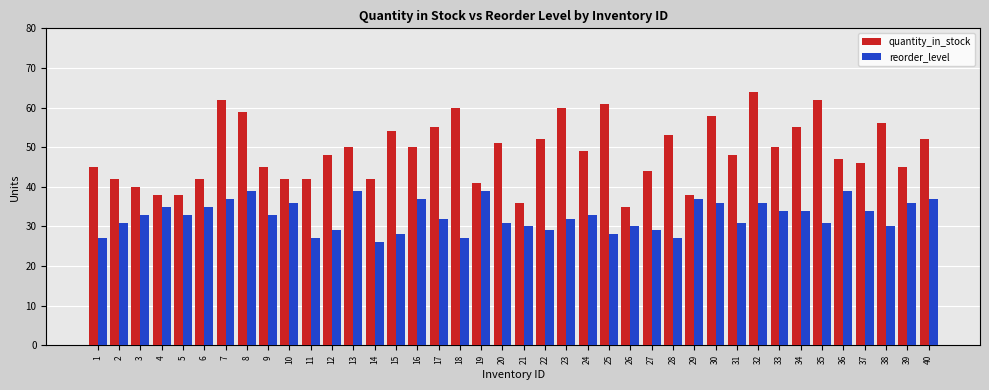

What value does the quantity_in_stock series have at 2, to the nearest 10?

40